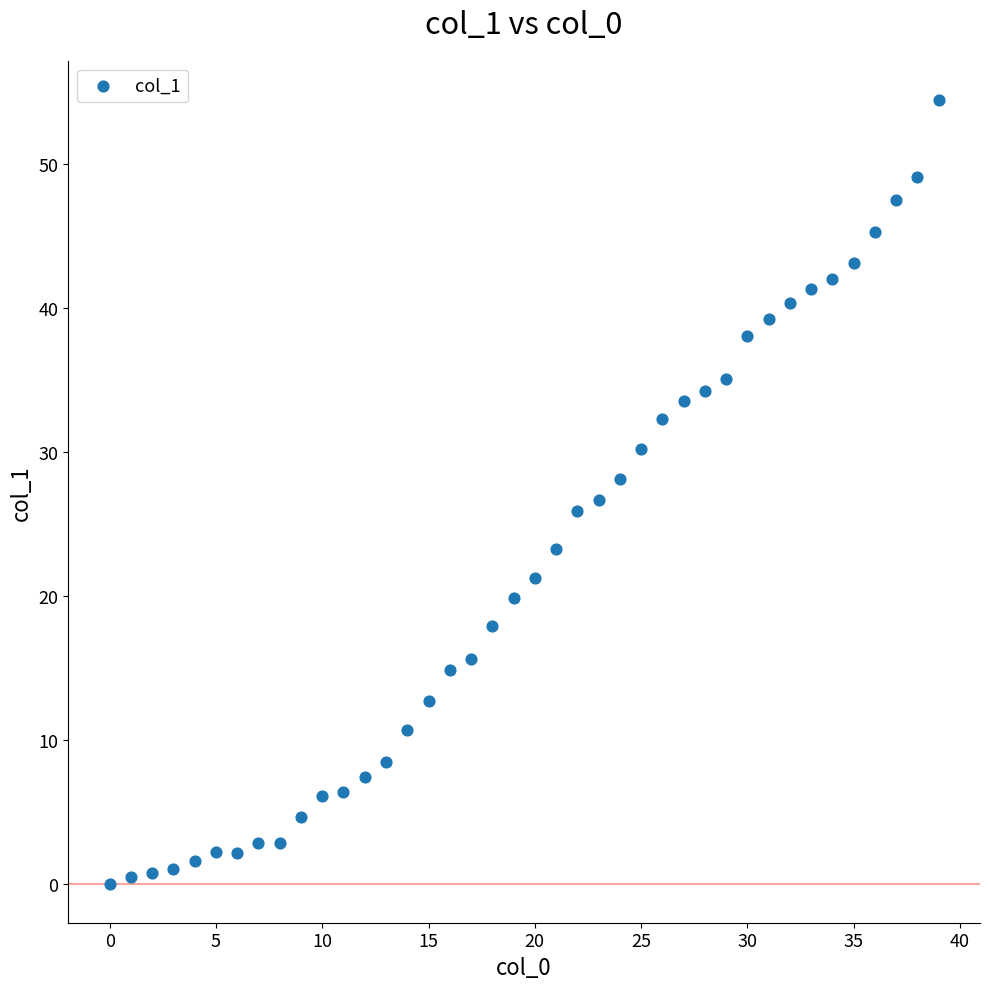

What is the range of X values (max minus min)?

39.0